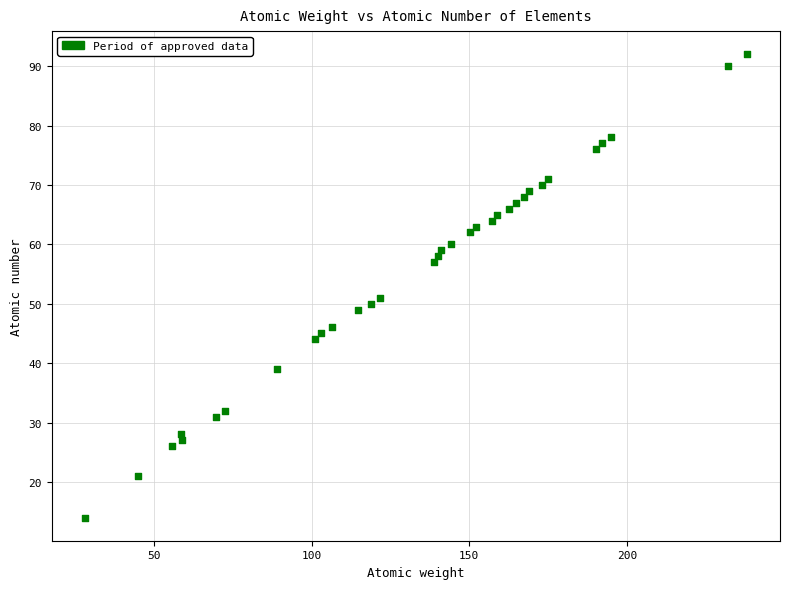

What is the range of Y values (max minus min)?

78